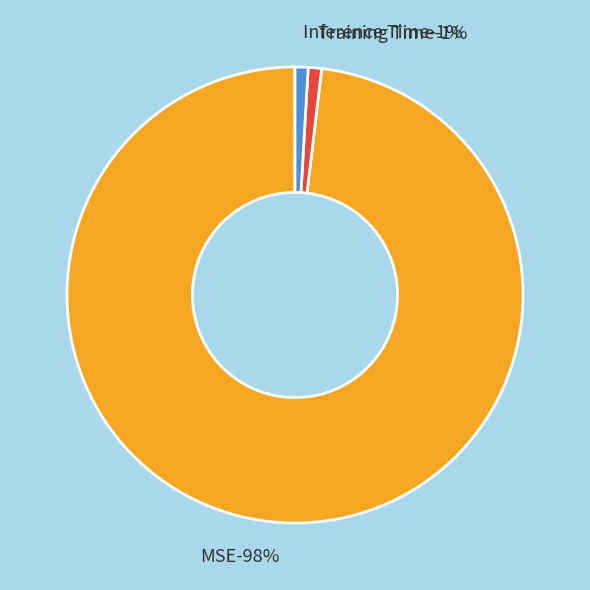

Which has a higher value, Training Time or MSE?

MSE